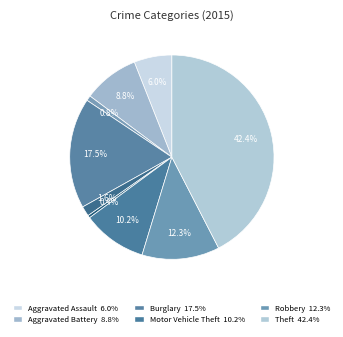

How many slices are in this pie chart?

9